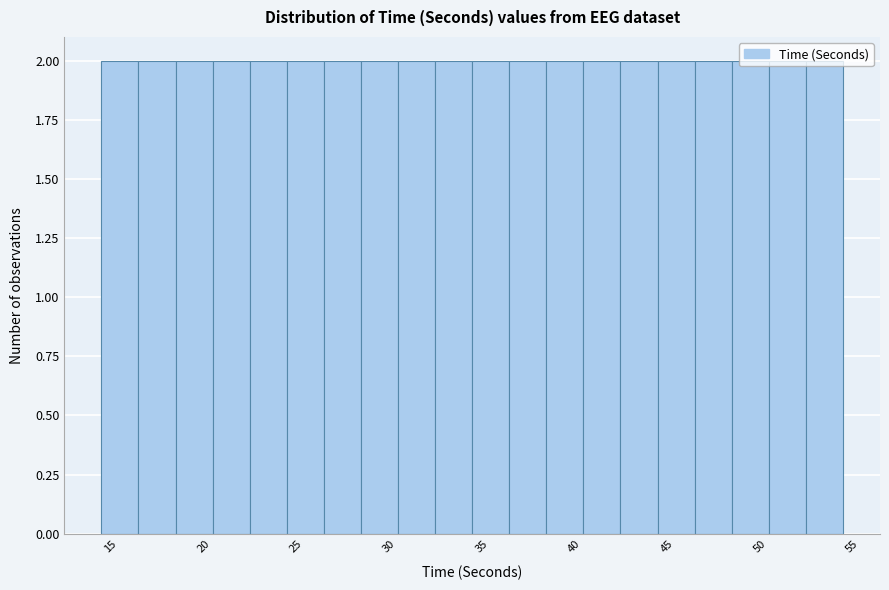

Reading left to right, list every bar in this chart as the range it spans on the x-axis followed by its height. The values are not printed on the chart, so give them approximately, as read against the axis.

14.5 to 16.5: 2
16.5 to 18.5: 2
18.5 to 20.5: 2
20.5 to 22.5: 2
22.5 to 24.5: 2
24.5 to 26.5: 2
26.5 to 28.5: 2
28.5 to 30.5: 2
30.5 to 32.5: 2
32.5 to 34.5: 2
34.5 to 36.5: 2
36.5 to 38.5: 2
38.5 to 40.5: 2
40.5 to 42.5: 2
42.5 to 44.5: 2
44.5 to 46.5: 2
46.5 to 48.5: 2
48.5 to 50.5: 2
50.5 to 52.5: 2
52.5 to 54.5: 2